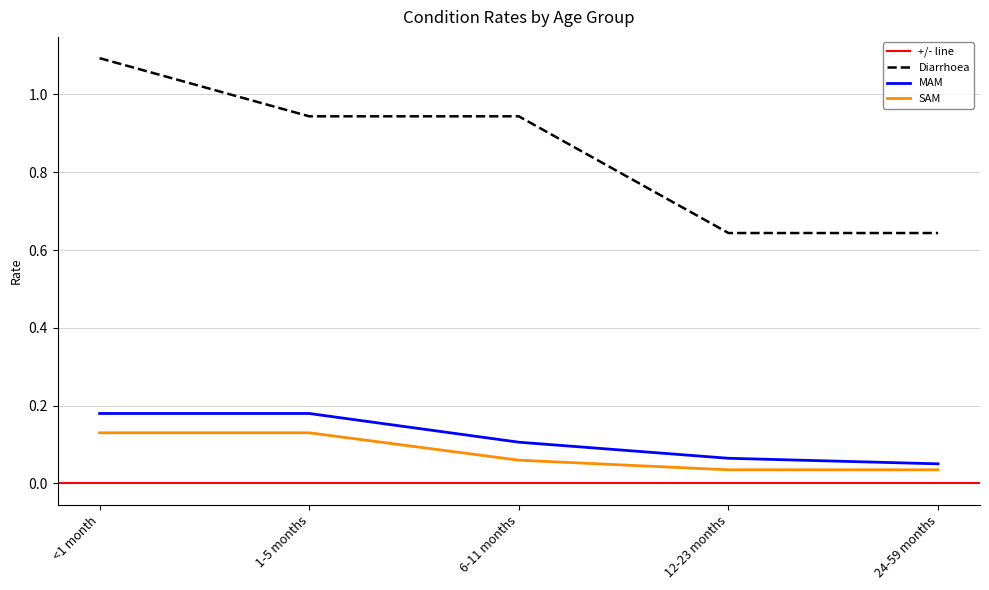

True or false: MAM has more than 2 points higher than both neighbors.

False